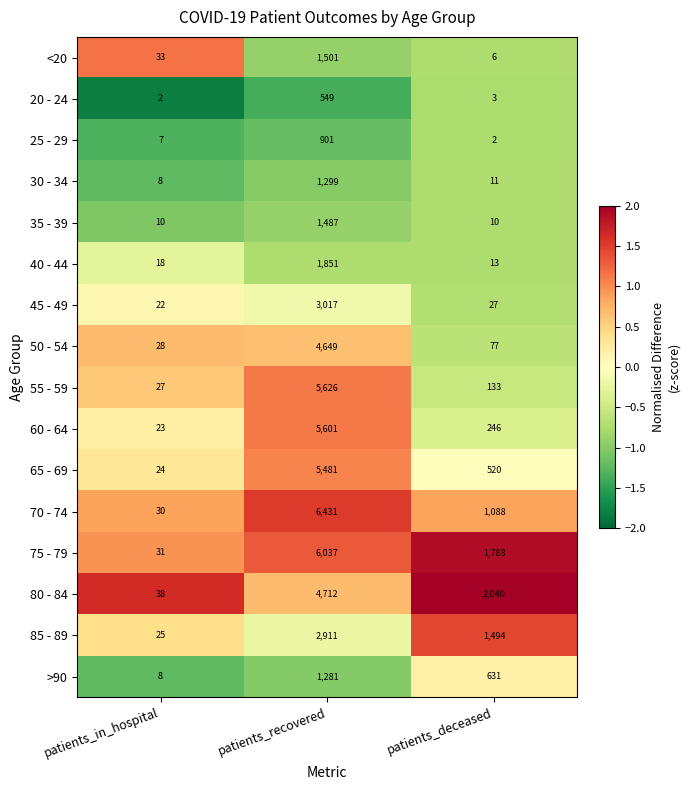

What is the spread (max minus min) of values at patients_deceased?

2038